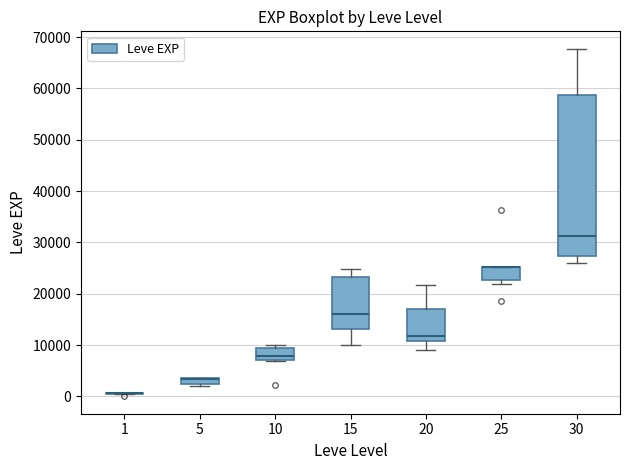

Comparing the boxes themselves (not the whiskers), which one is the tallest?

30